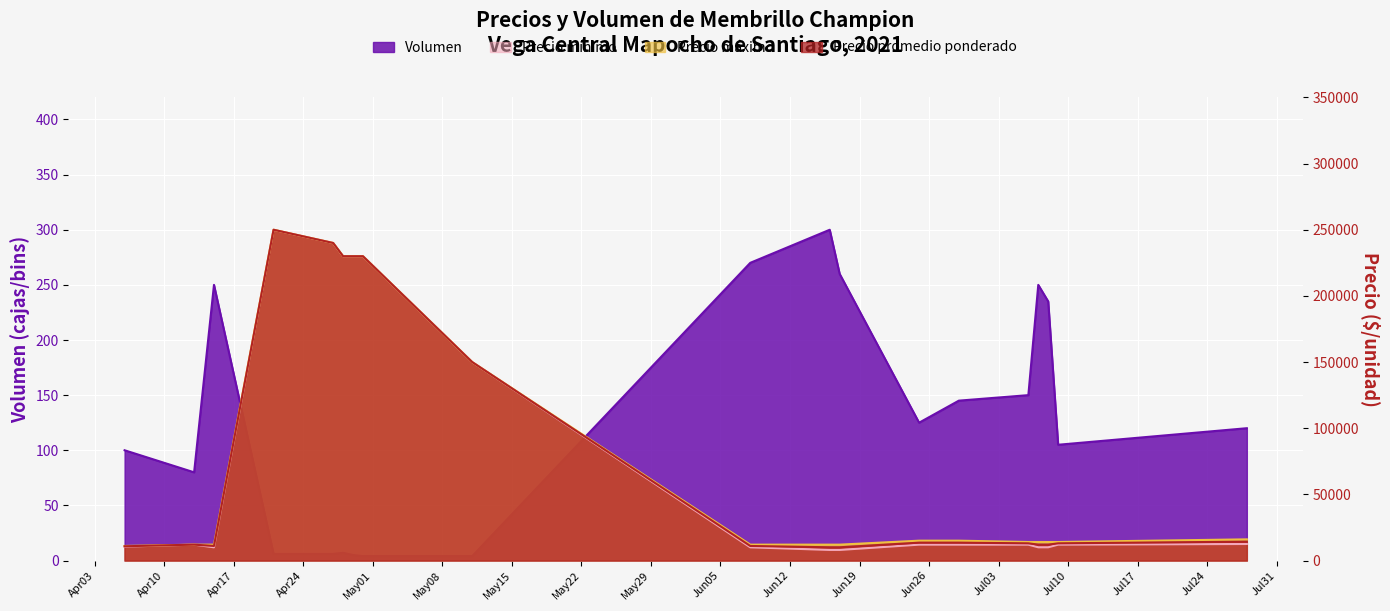

At 2021-06-16, list the series in order from largest to smallest.

Precio máximo, Precio promedio ponderado, Precio mínimo, Volumen